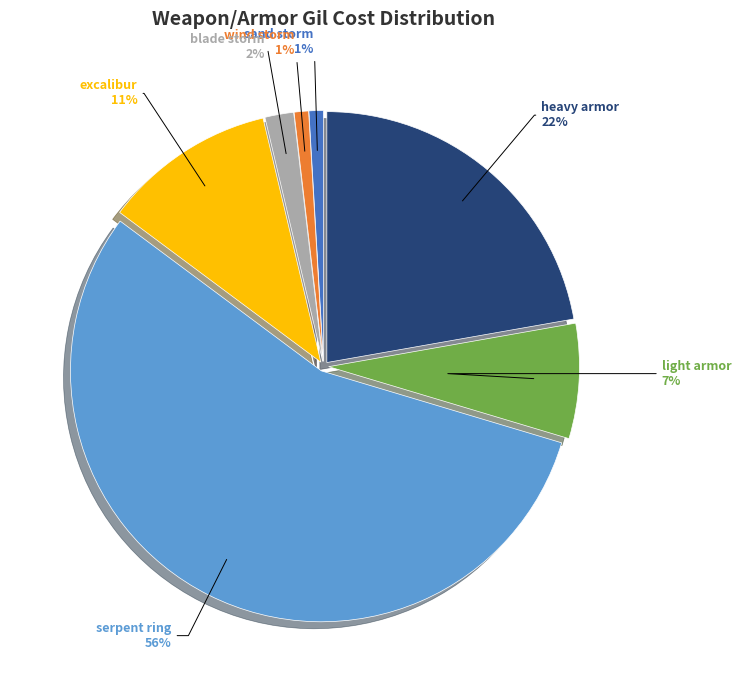

True or false: sand storm accounts for 8% of the total.

False